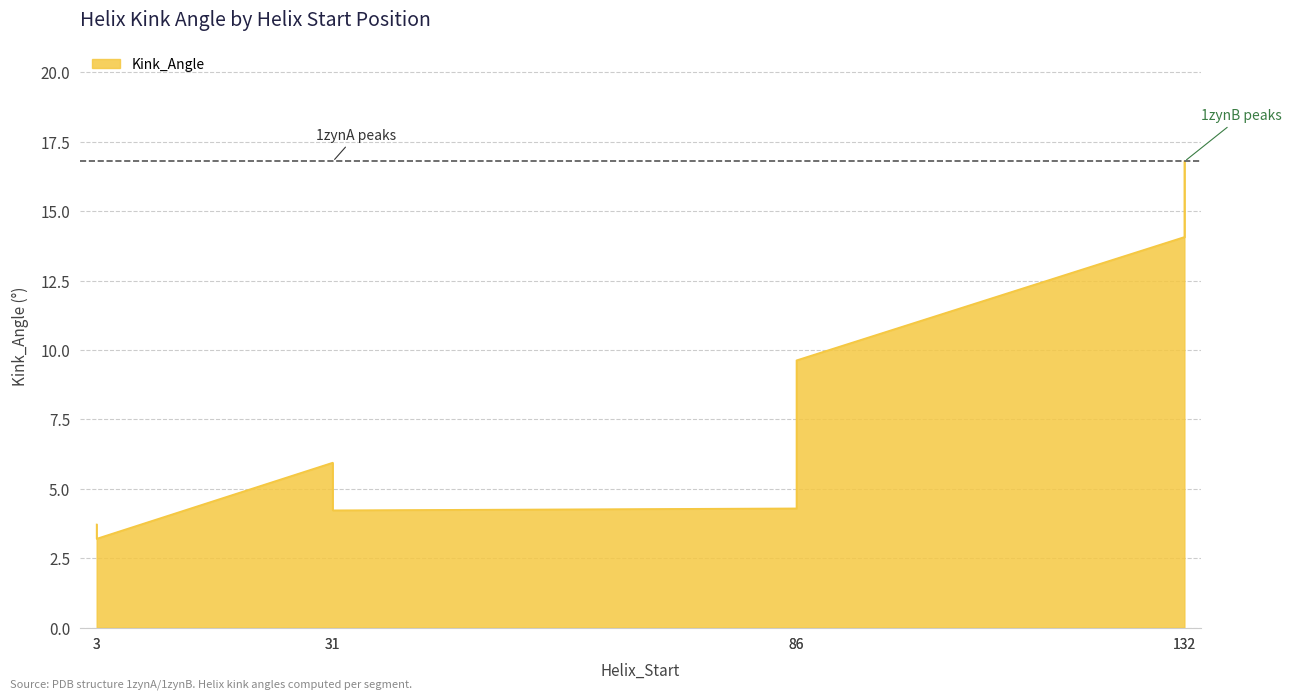

Which category has the highest value across all series?

132